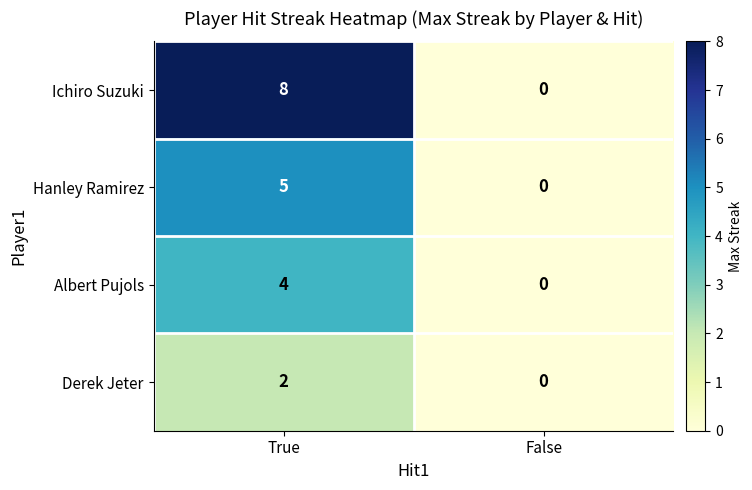

Which category has the highest value in the Derek Jeter series?

True